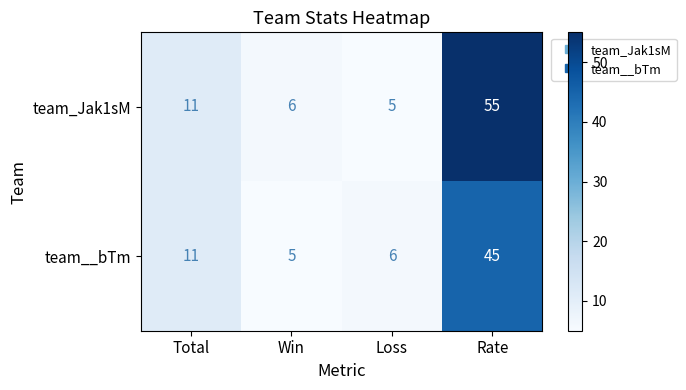

At which category is the sum across all series the highest?

Rate